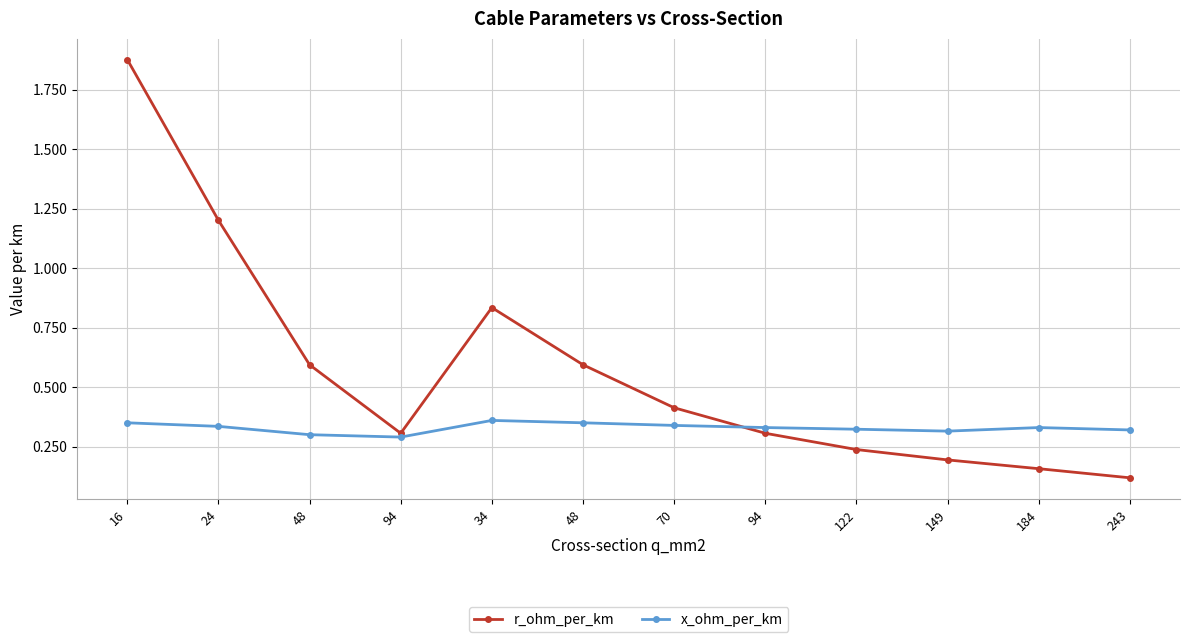

True or false: r_ohm_per_km has more than 2 points higher than both neighbors.

False